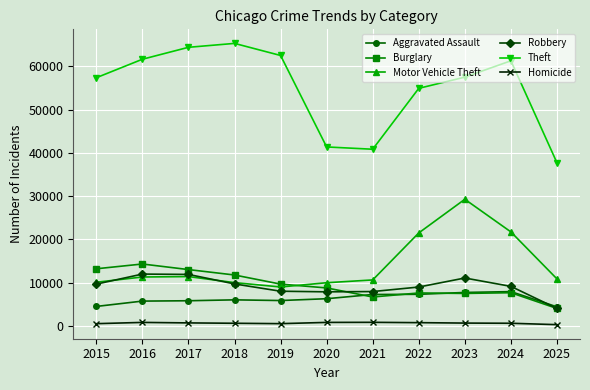

True or false: Aggravated Assault and Motor Vehicle Theft cross at least once.

False